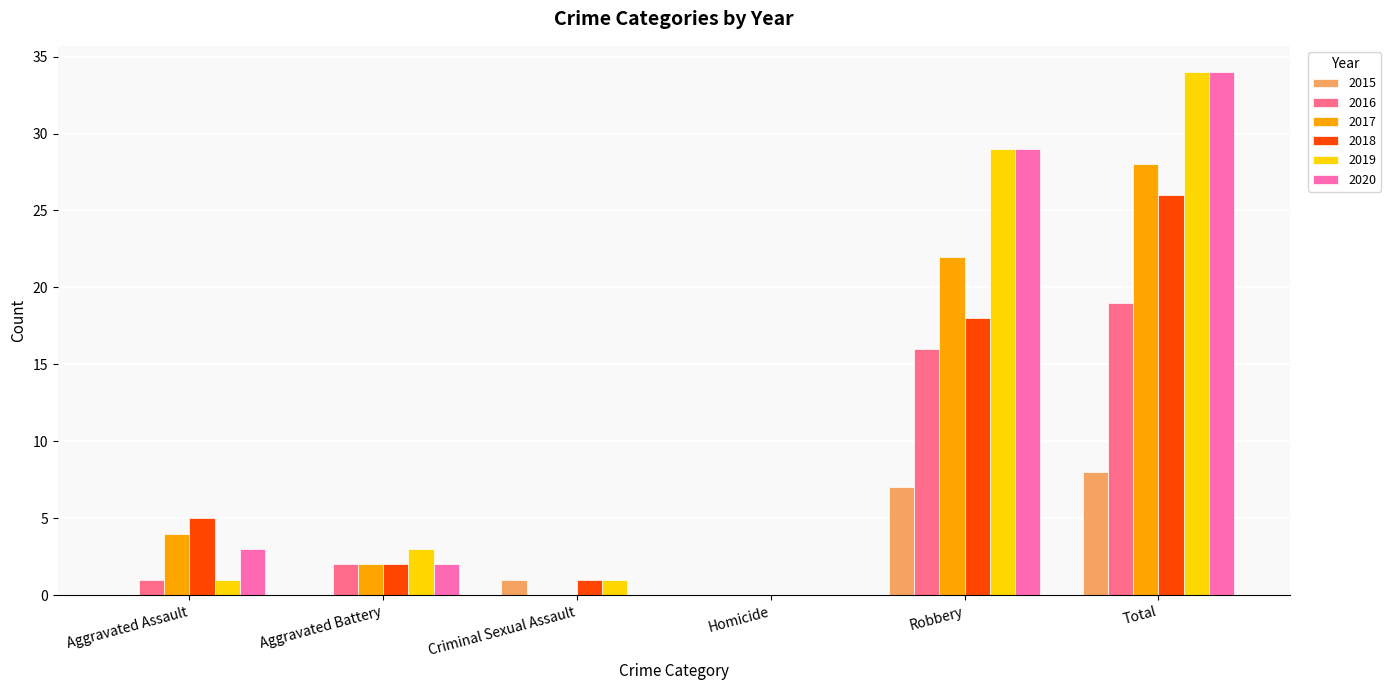

What is the difference between the 2020 values at Aggravated Assault and Criminal Sexual Assault?

3